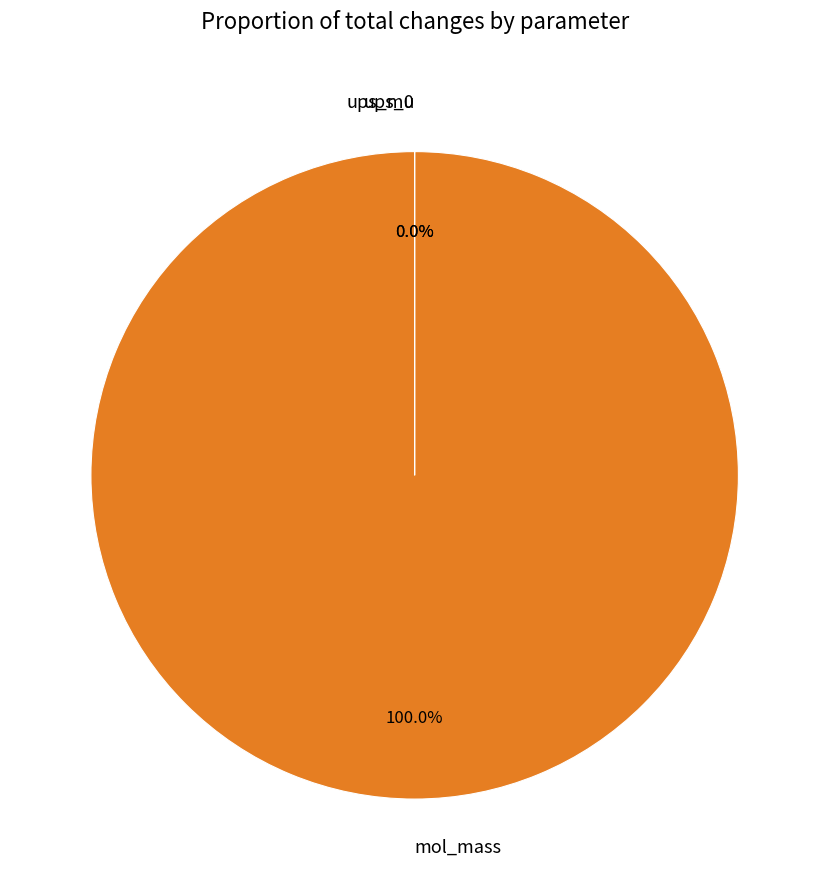

Which category has the biggest portion of the pie?

mol_mass